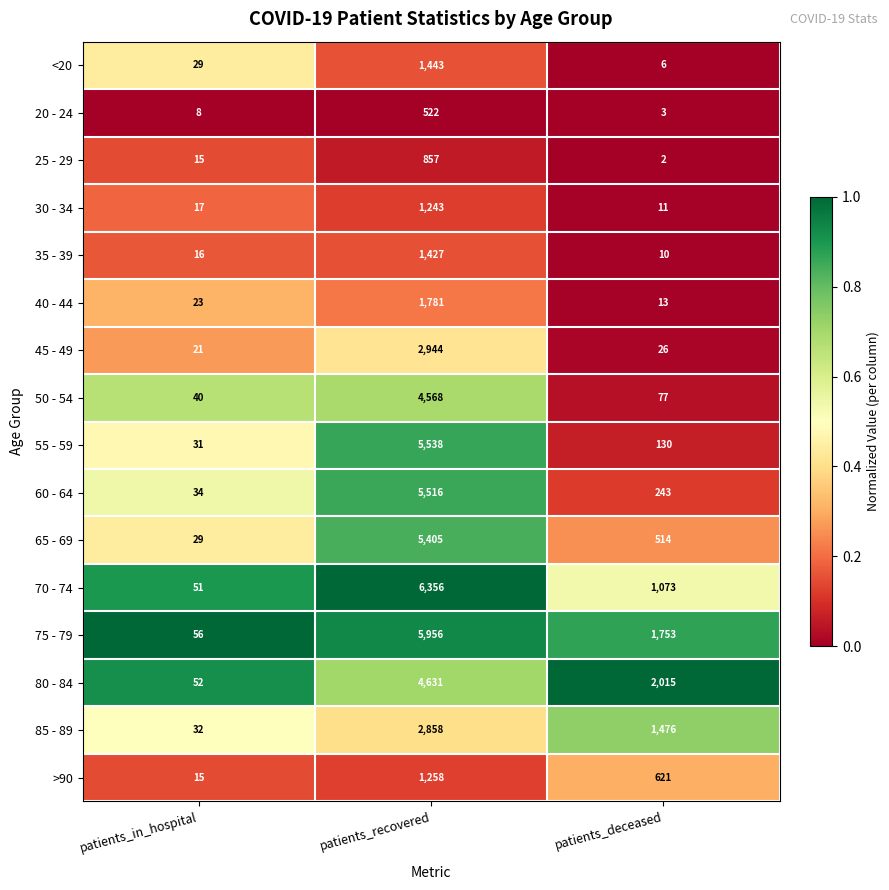

The value of 80 - 84 at patients_deceased is 594. True or false?

False